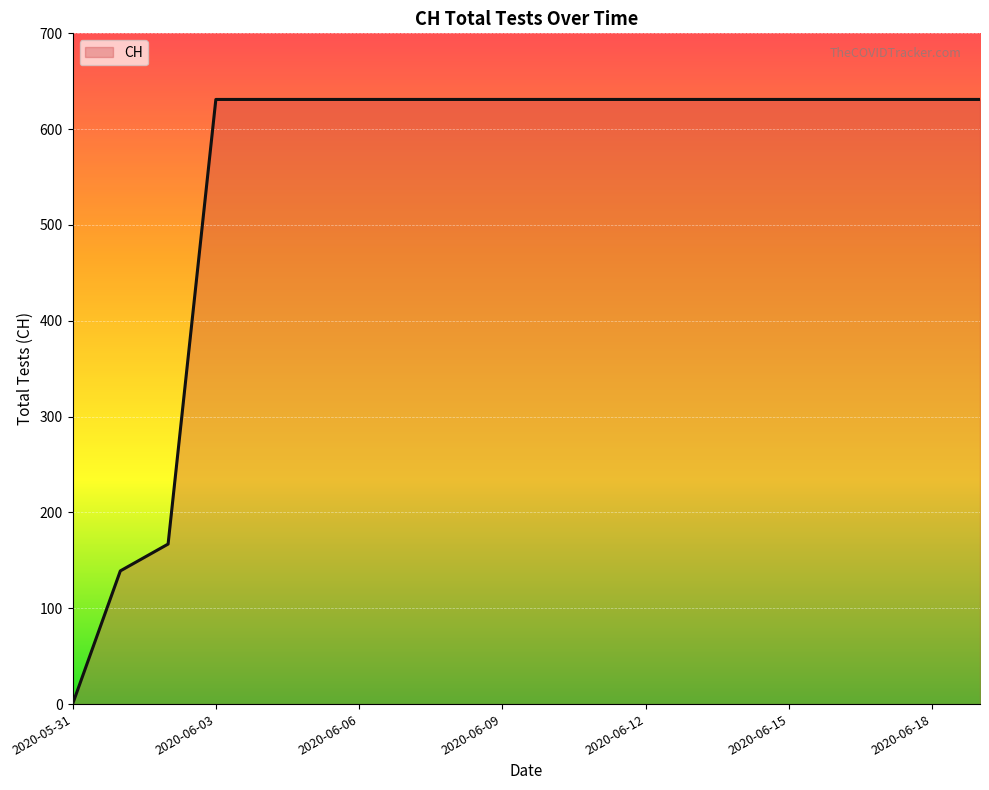

What is the maximum value shown in the chart?

631